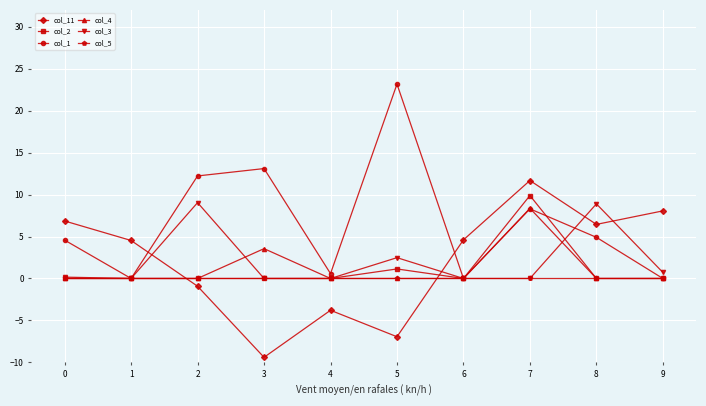

What is the difference between the second highest and minimum values in the col_4 series?

3.6